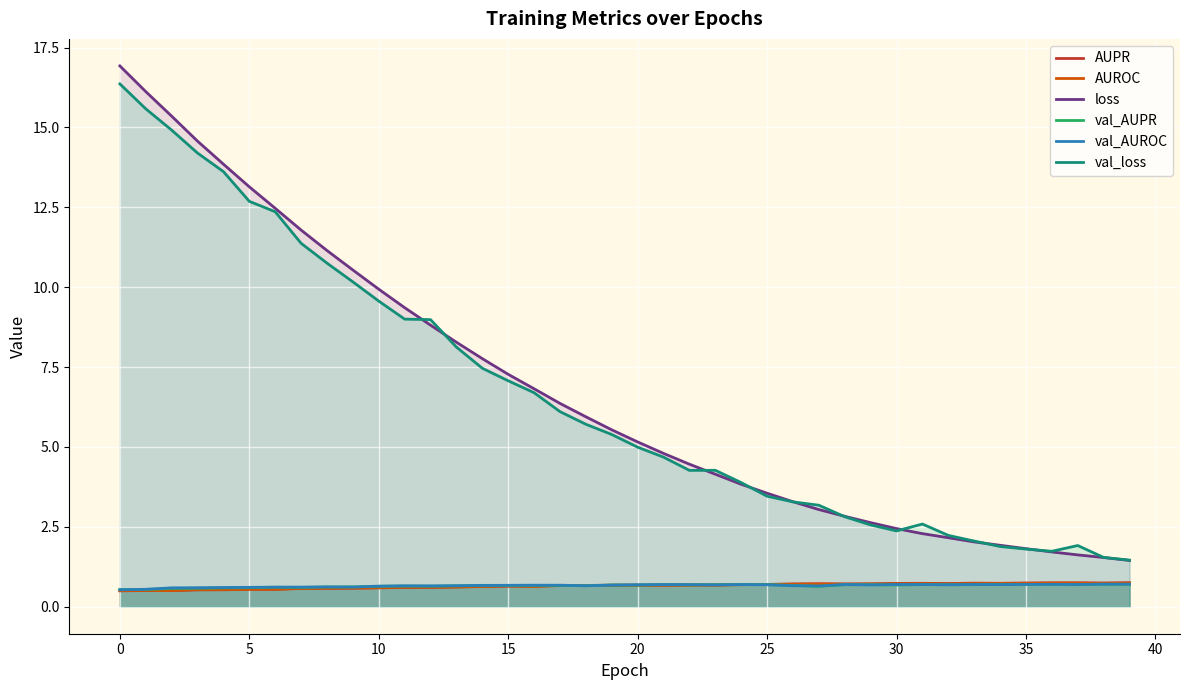

Between 26 and 33, which series saw the biggest shift?

loss